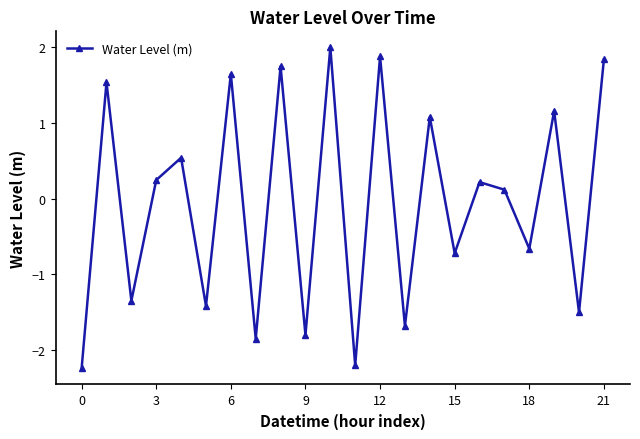

How many negative values are there?

10